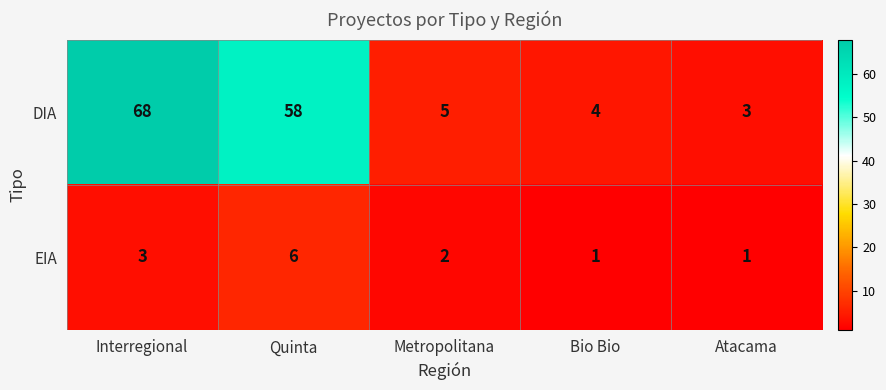

What is the spread (max minus min) of values at Interregional?

65